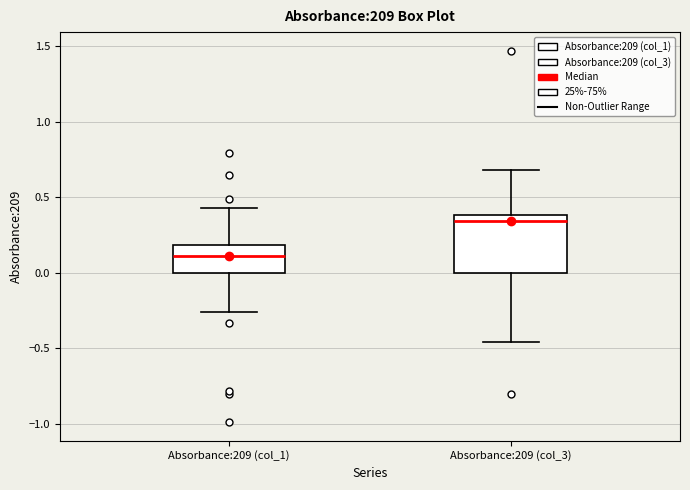

Reading left to right, transcribe this box plot: for each box, give where its median line is, the range the box spans, and where its two whiskers end, as read against the y-axis. The values are not printed on the chart, so give them approximately, as read against the axis.

Absorbance:209 (col_1): median 0.10, box 0.00 to 0.20, whiskers -0.25 to 0.45
Absorbance:209 (col_3): median 0.35, box 0.00 to 0.40, whiskers -0.45 to 0.70